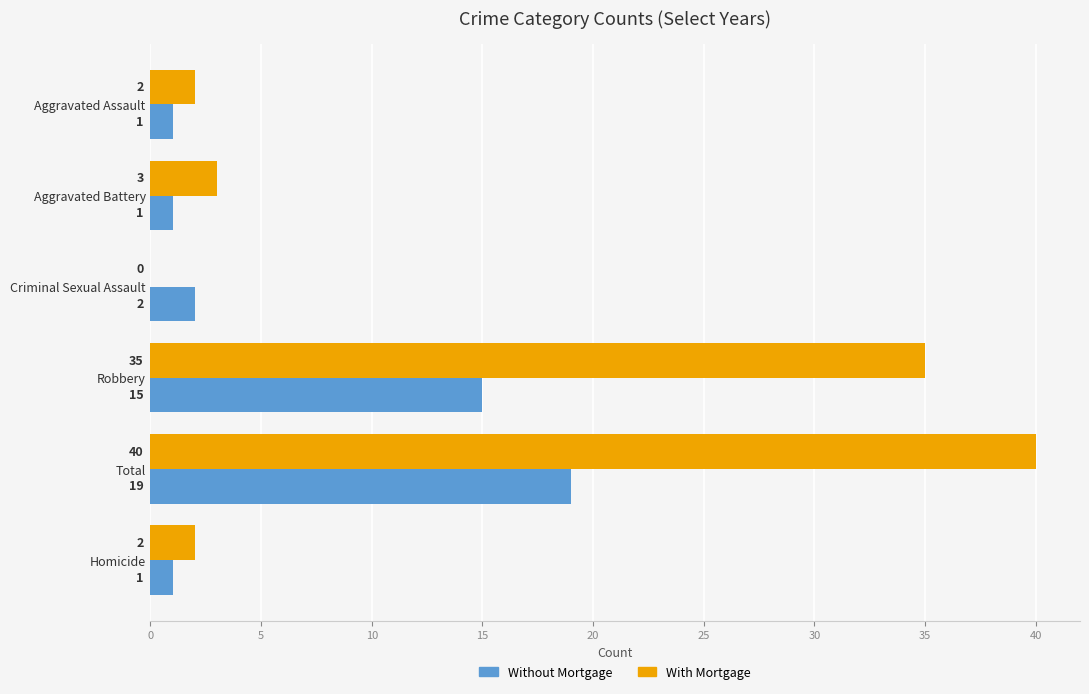

What is the greatest value displayed?

40